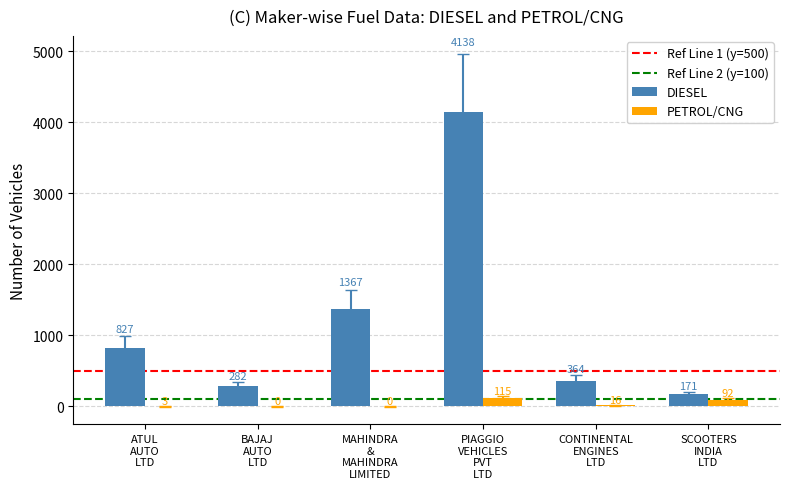

Count the number of categories in the chart.

6